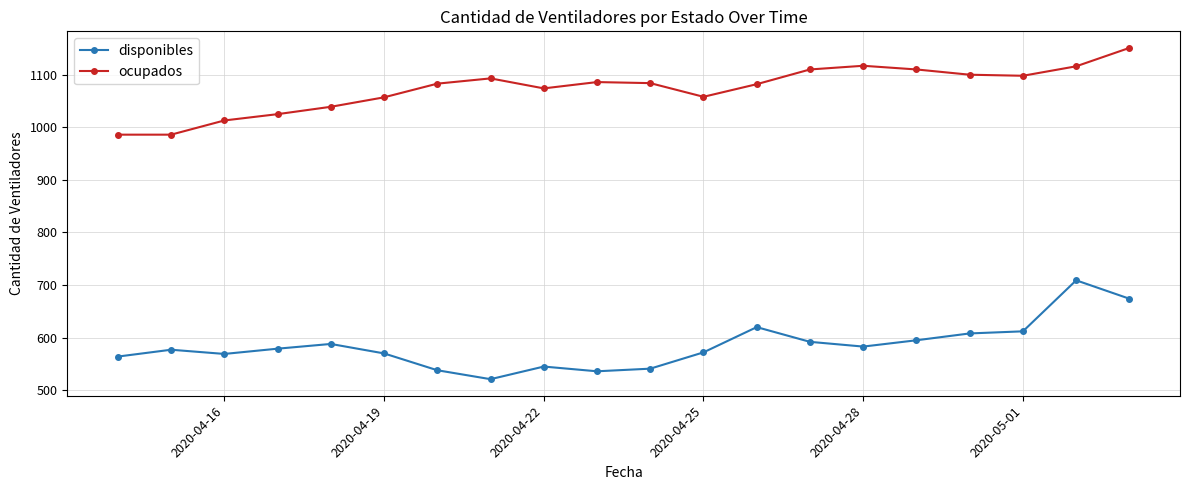

Does the chart display data point markers on the line(s)?

Yes